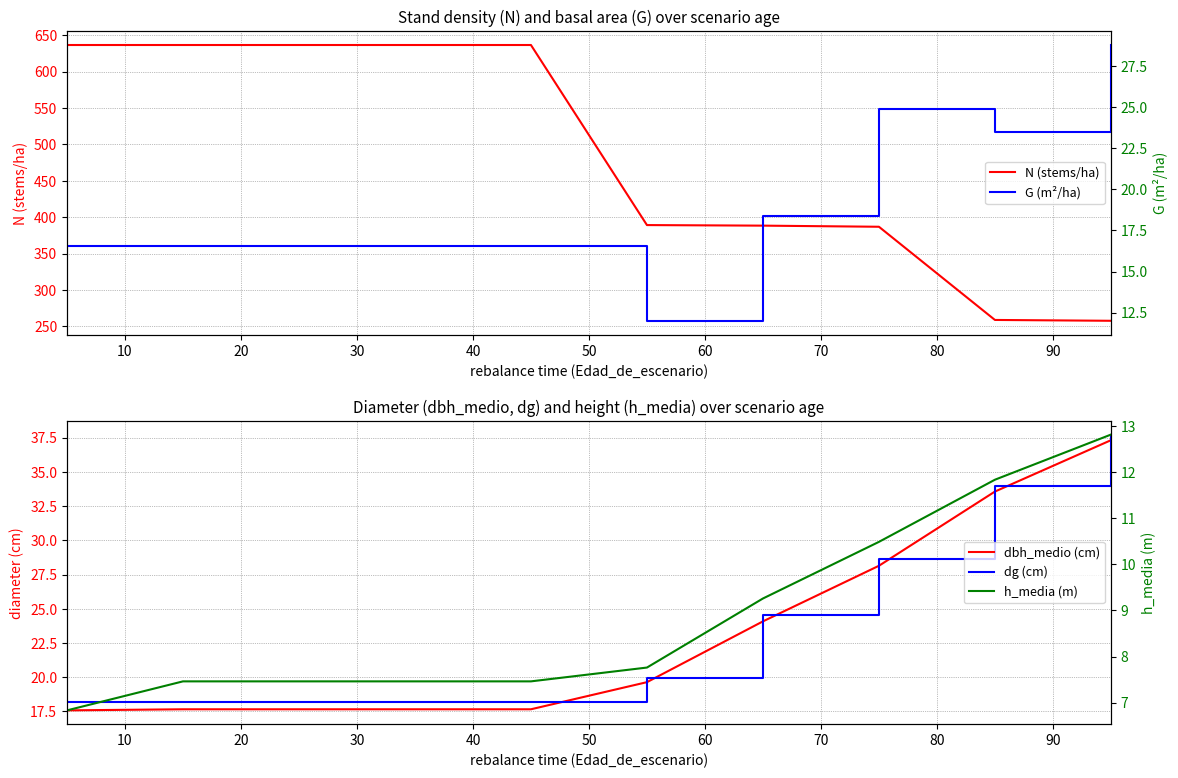

What is the value of the dg (cm) point at the 5th from the left?

18.2